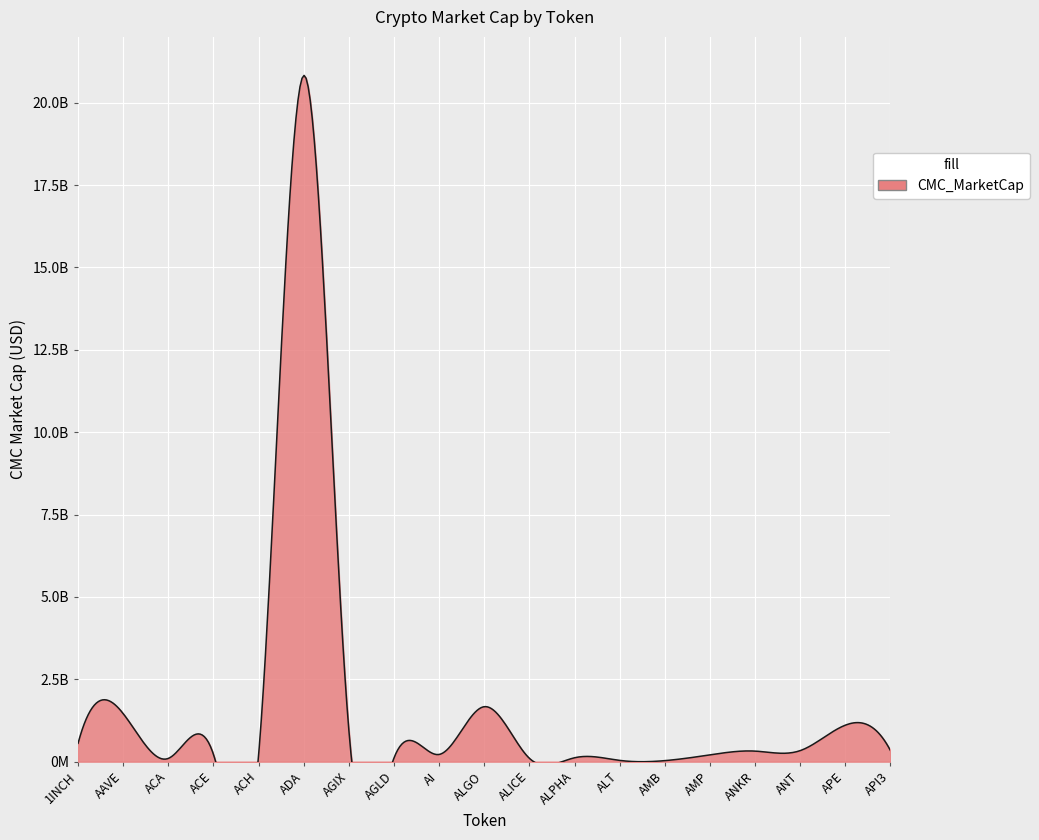

How many interior local valleys (lower than both neighbors) does the data have?

5